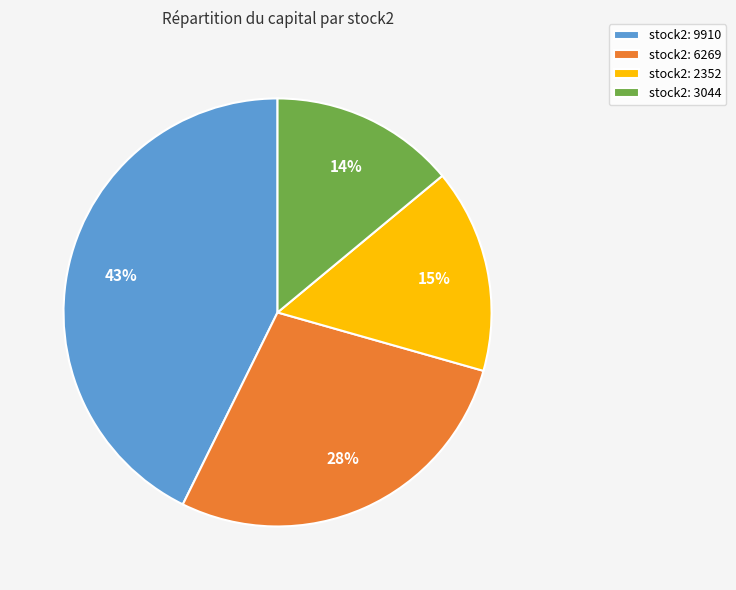

Combined, do stock2: 6269 and stock2: 9910 account for over 50%?

Yes